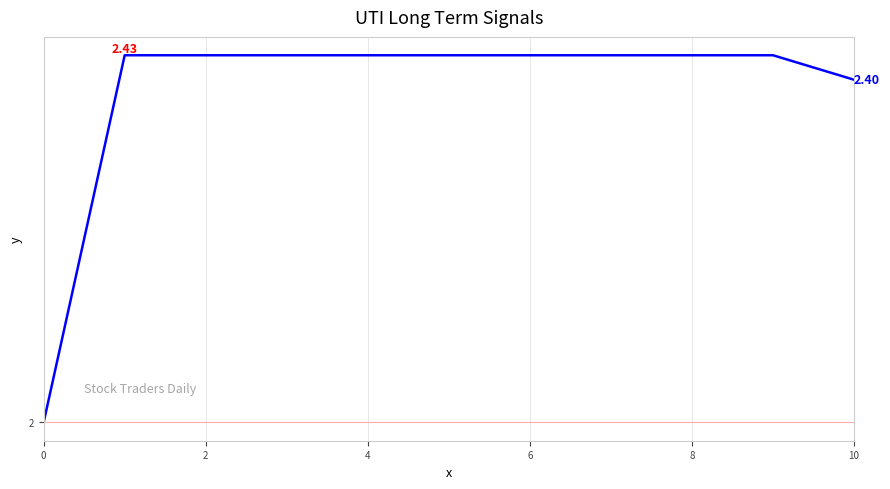

What is the value of the 3rd point from the left?

2.4